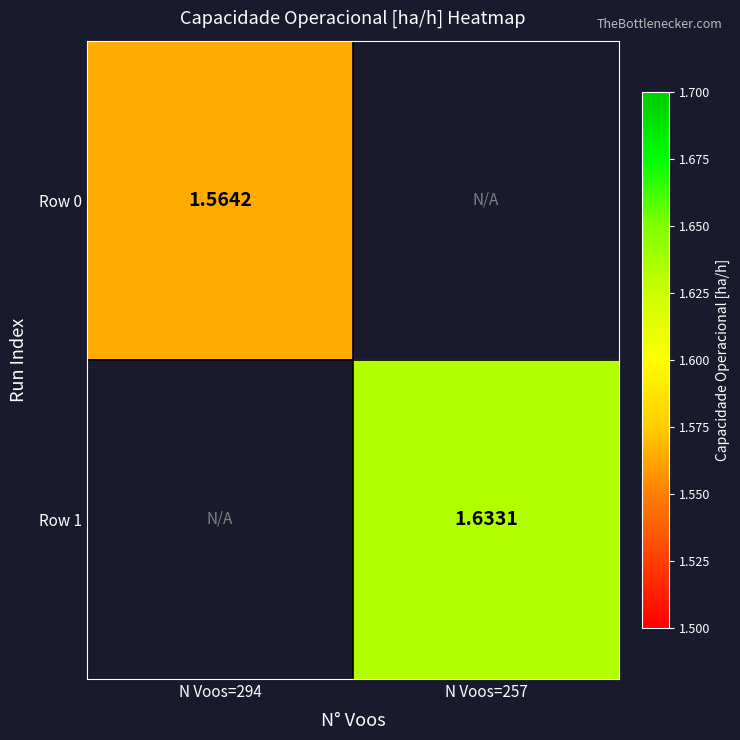

Is the value of Row 1 at N Voos=294 greater than the value of Row 0 at N Voos=294?

No